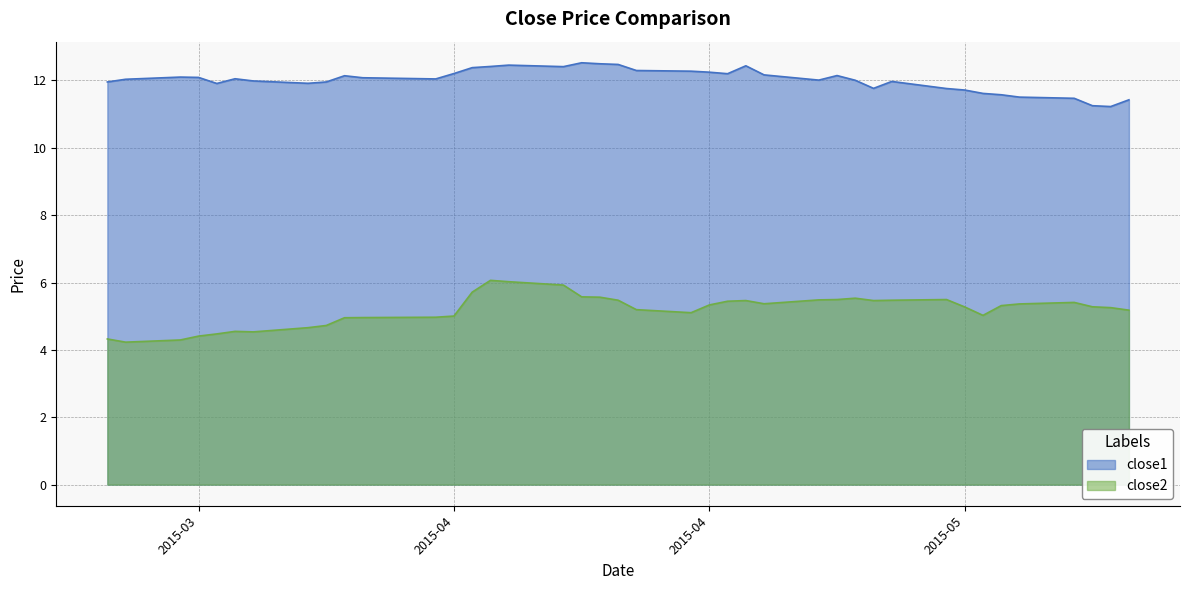

Which series has the largest range (max minus min)?

close2